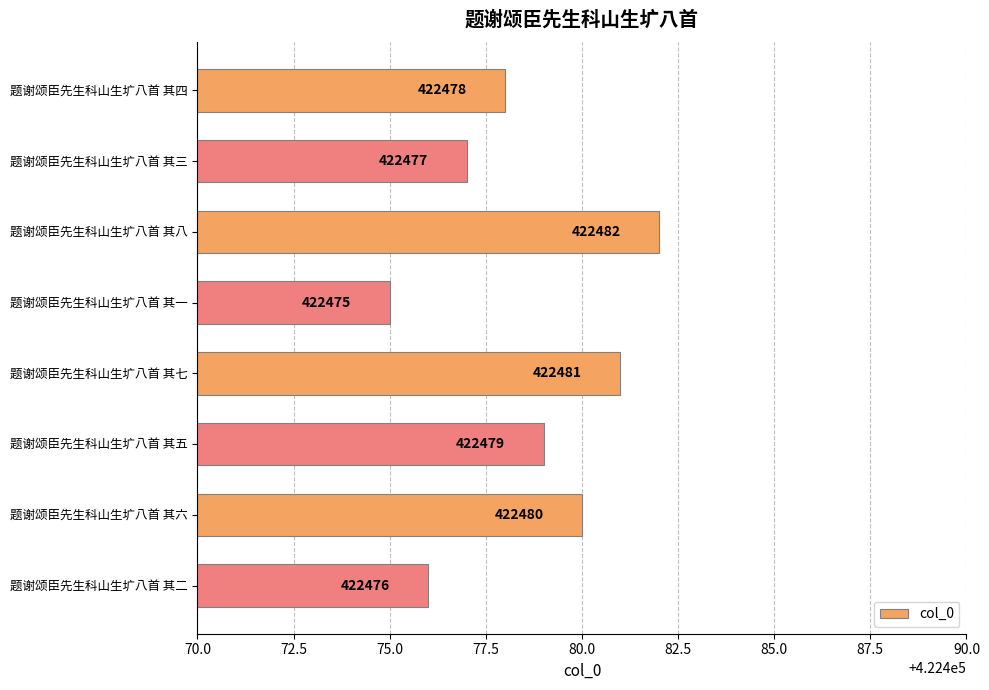

The chart shows a value of 205938 at 题谢颂臣先生科山生圹八首 其八. True or false?

False